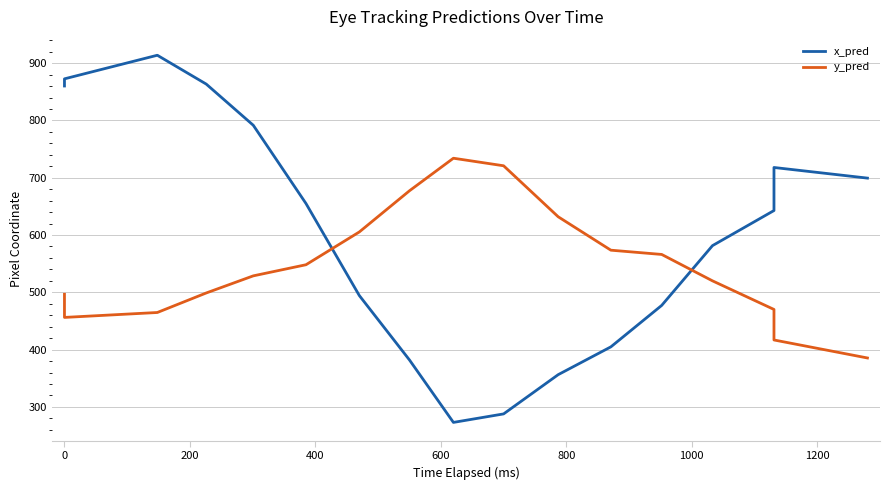

List the series in order of their peak value, lowest first.

y_pred, x_pred